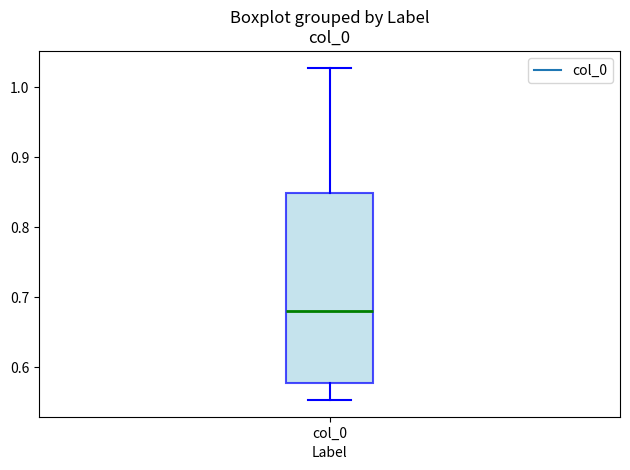

Transcribe this box plot: give where the median line is, the range the box spans, and where the two whiskers end, as read against the y-axis. The values are not printed on the chart, so give them approximately, as read against the axis.

median 0.68, box 0.58 to 0.85, whiskers 0.55 to 1.03